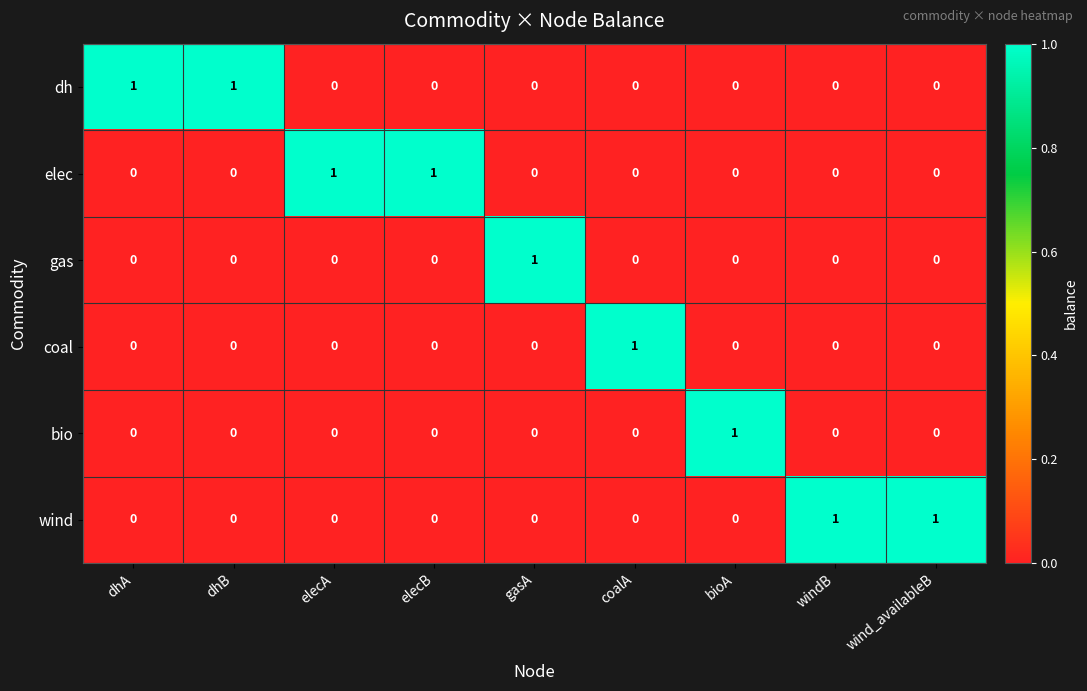

At how many categories does at least one series exceed 0?

9